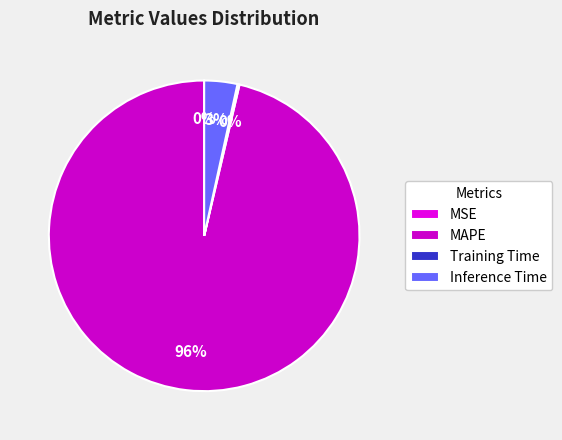

Does MAPE represent more than half of the total?

Yes